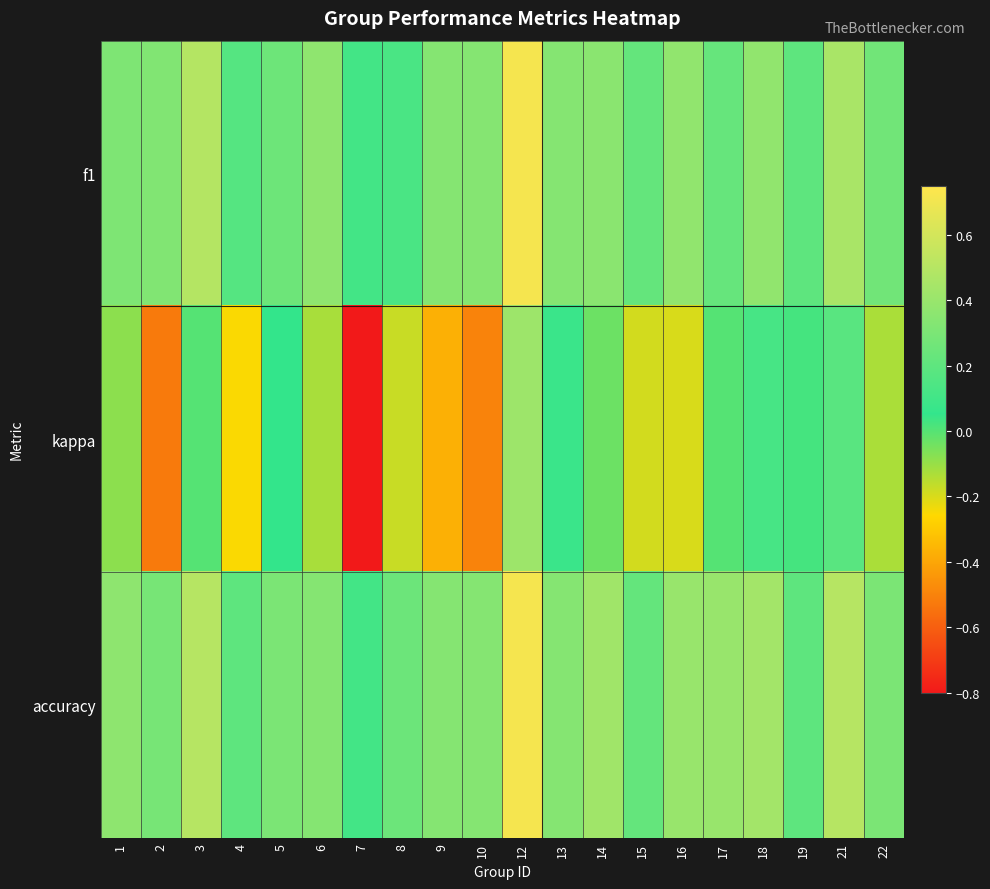

Reading left to right, extract all data points from this chart.

f1: 1=0.3	2=0.3	3=0.5	4=0.2	5=0.3	6=0.4	7=0.1	8=0.1	9=0.3	10=0.3	12=0.7	13=0.3	14=0.4	15=0.2	16=0.4	17=0.2	18=0.4	19=0.2	21=0.5	22=0.3
kappa: 1=-0.1	2=-0.5	3=0.0	4=-0.2	5=0.1	6=-0.1	7=-0.8	8=-0.2	9=-0.4	10=-0.5	12=0.4	13=0.1	14=-0.0	15=-0.2	16=-0.2	17=0.0	18=0.1	19=0.0	21=0.2	22=-0.1
accuracy: 1=0.4	2=0.3	3=0.5	4=0.2	5=0.3	6=0.3	7=0.1	8=0.2	9=0.3	10=0.3	12=0.7	13=0.3	14=0.4	15=0.2	16=0.4	17=0.4	18=0.4	19=0.2	21=0.5	22=0.3